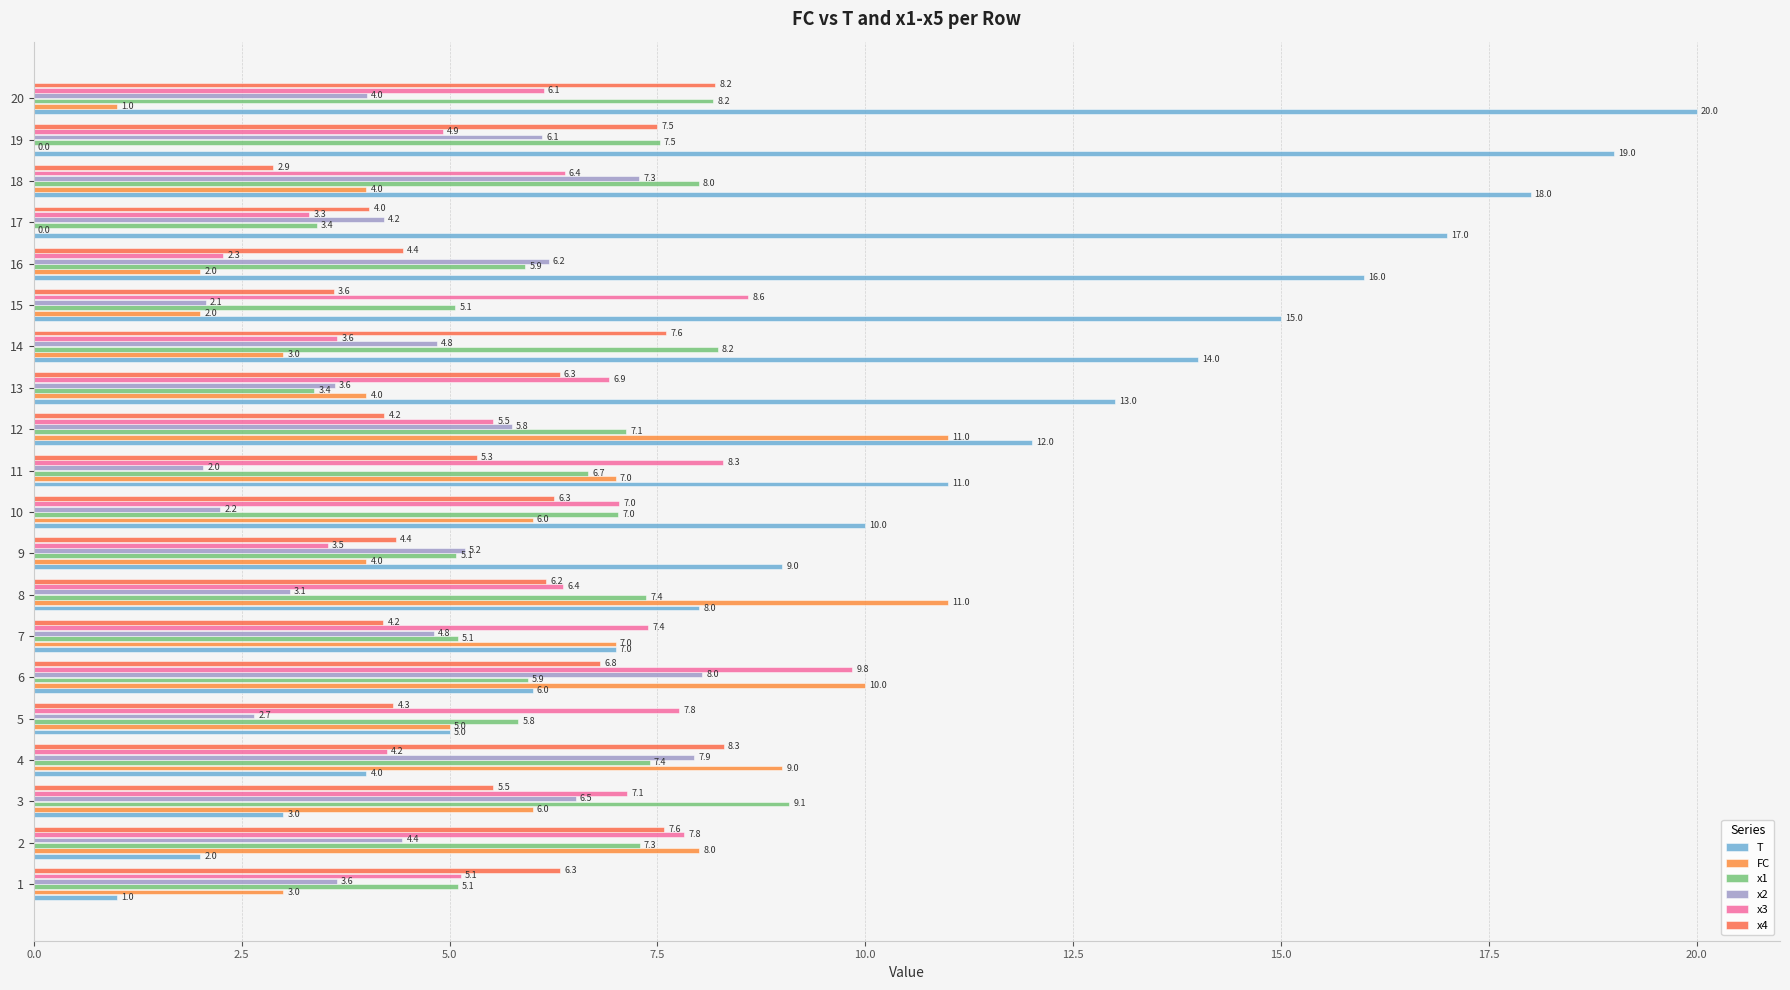

What is the minimum value for T?

1.0